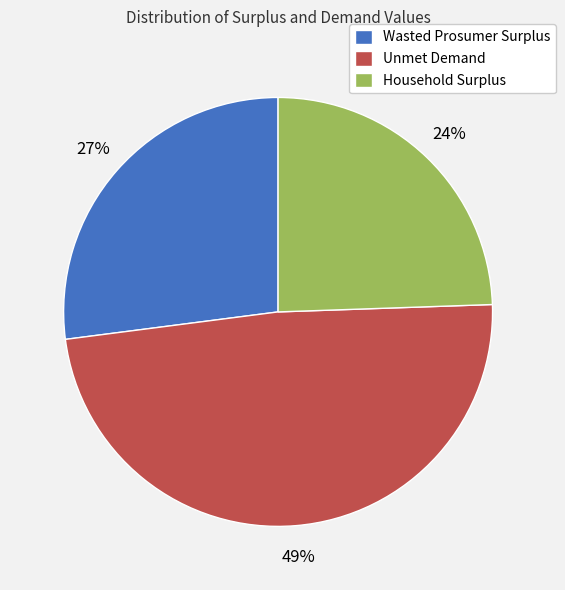

To the nearest percent, what portion does Household Surplus represent?

24%